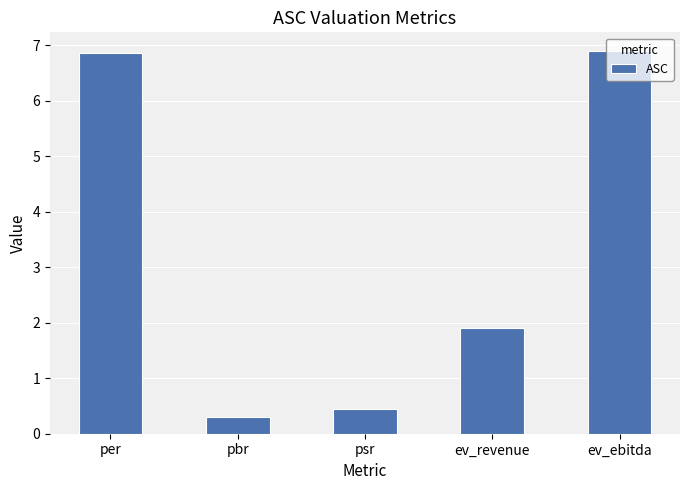

Reading right to left, what are all the values shown in this chart?

6.9	1.9	0.4	0.3	6.9